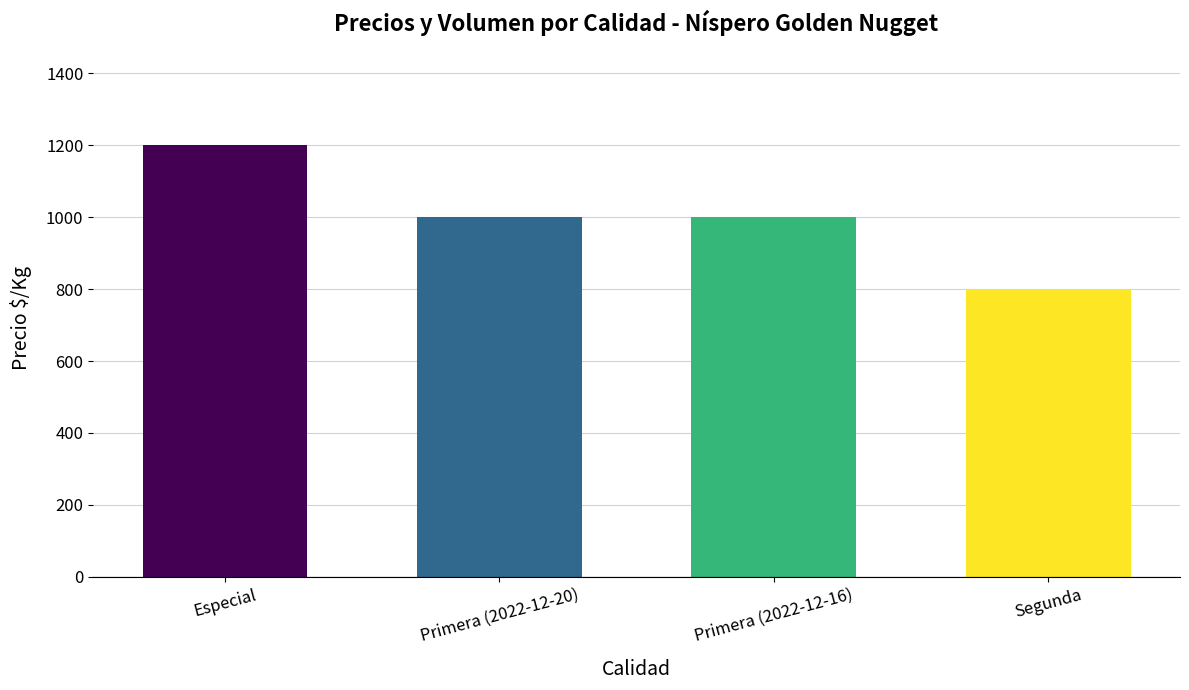

The chart shows a value of 1372 at Primera (2022-12-16). True or false?

False